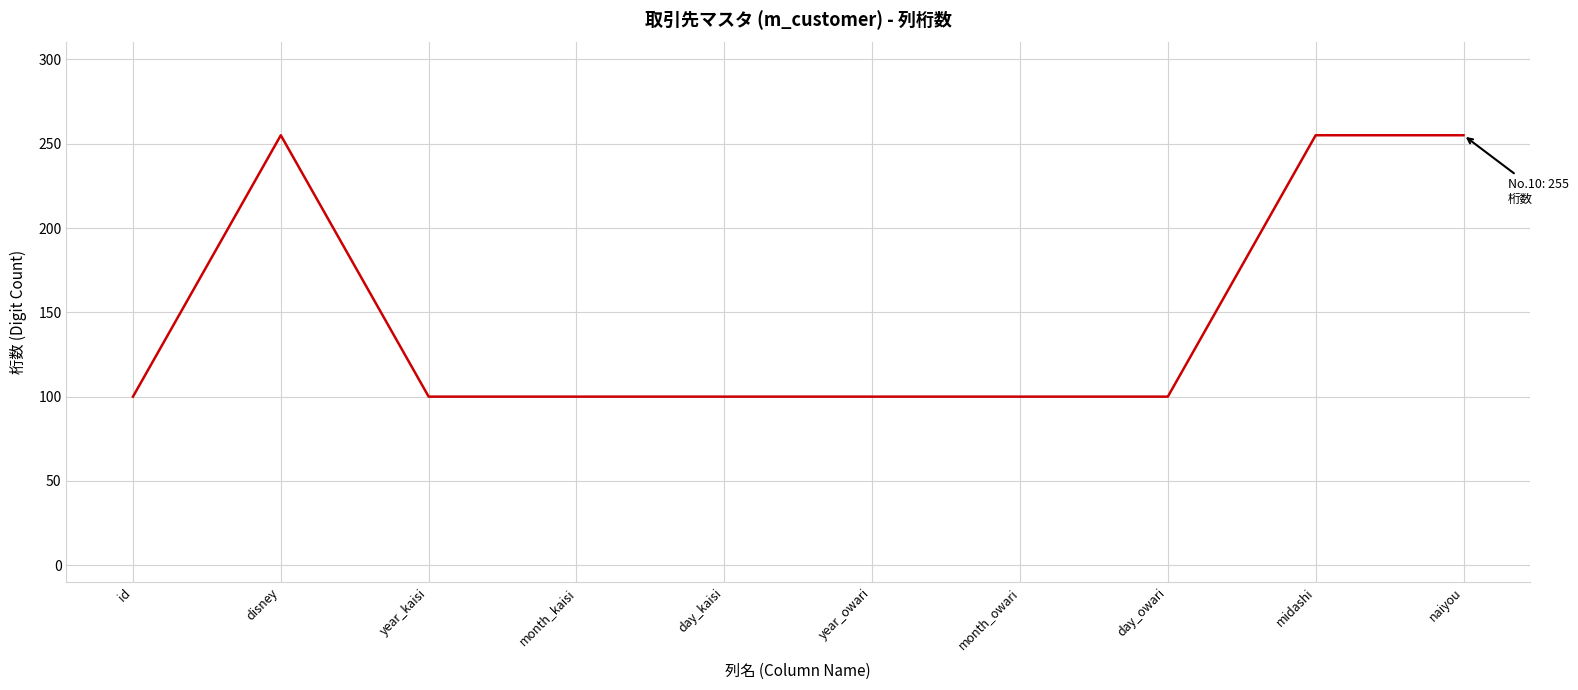

What is the minimum value shown in the chart?

100